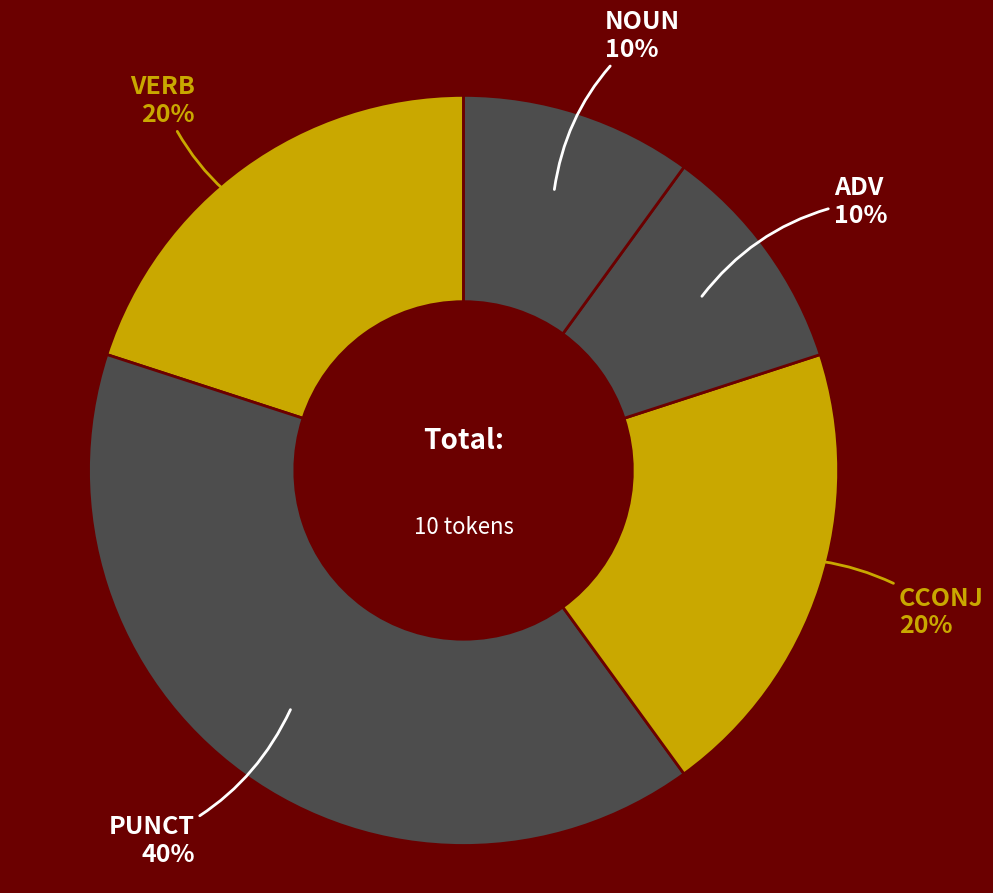

What is the largest slice in the pie chart?

PUNCT